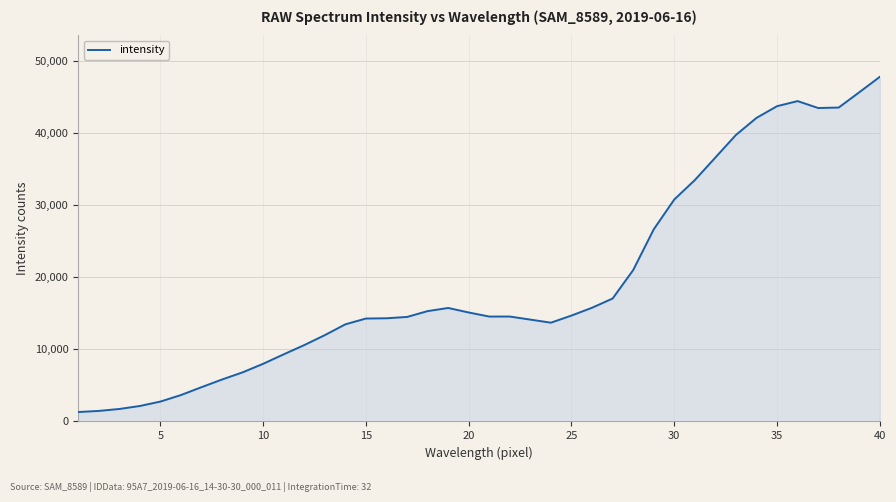

What is the minimum value shown in the chart?

1307